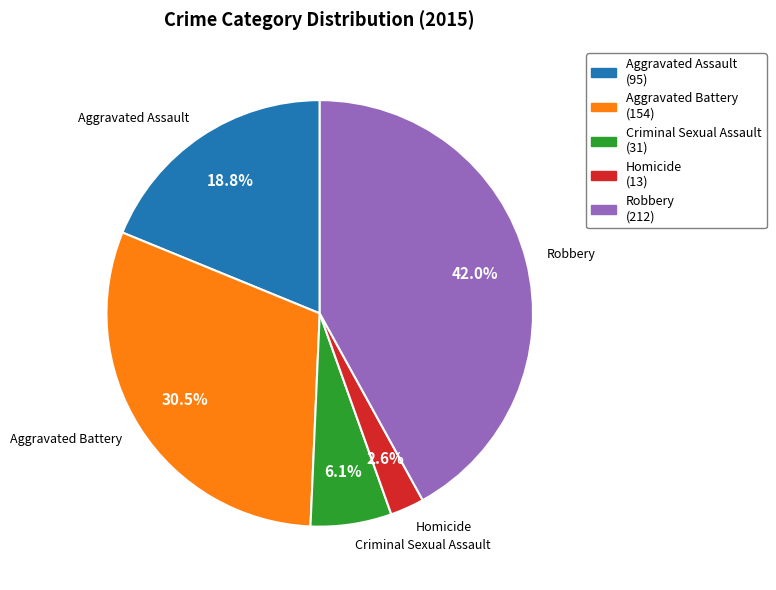

How much of the chart is everything except Aggravated Assault?

81.2%